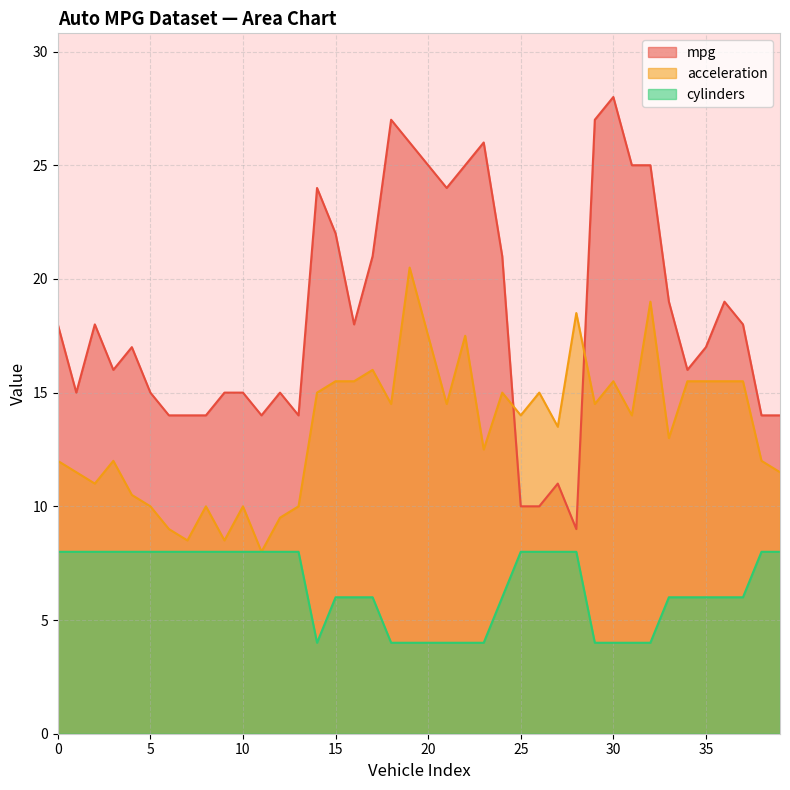

What is the difference between the second highest and second lowest values in the cylinders series?

4.0